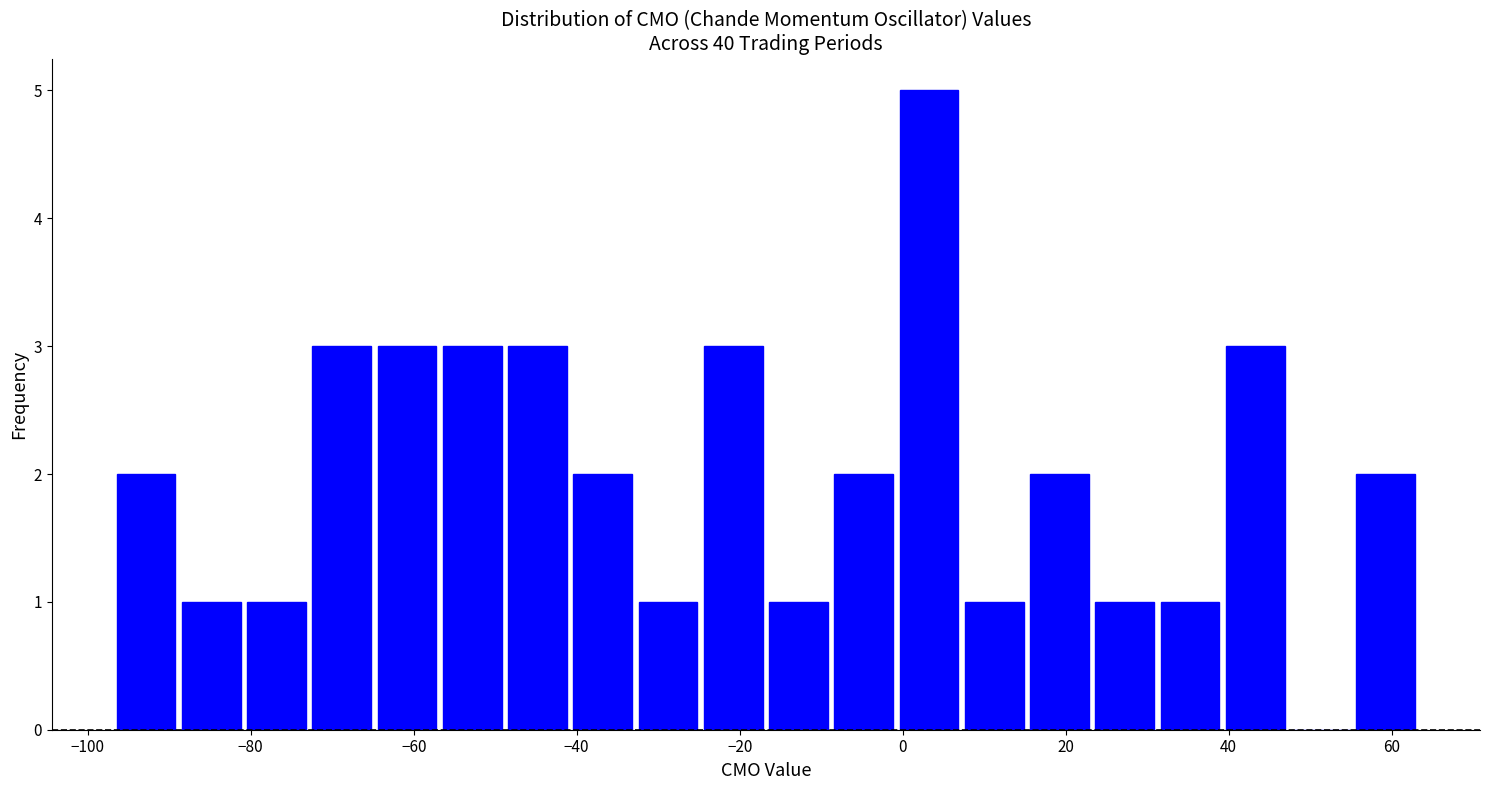

Over which range of the x-axis is the bar tallest?

0 to 8